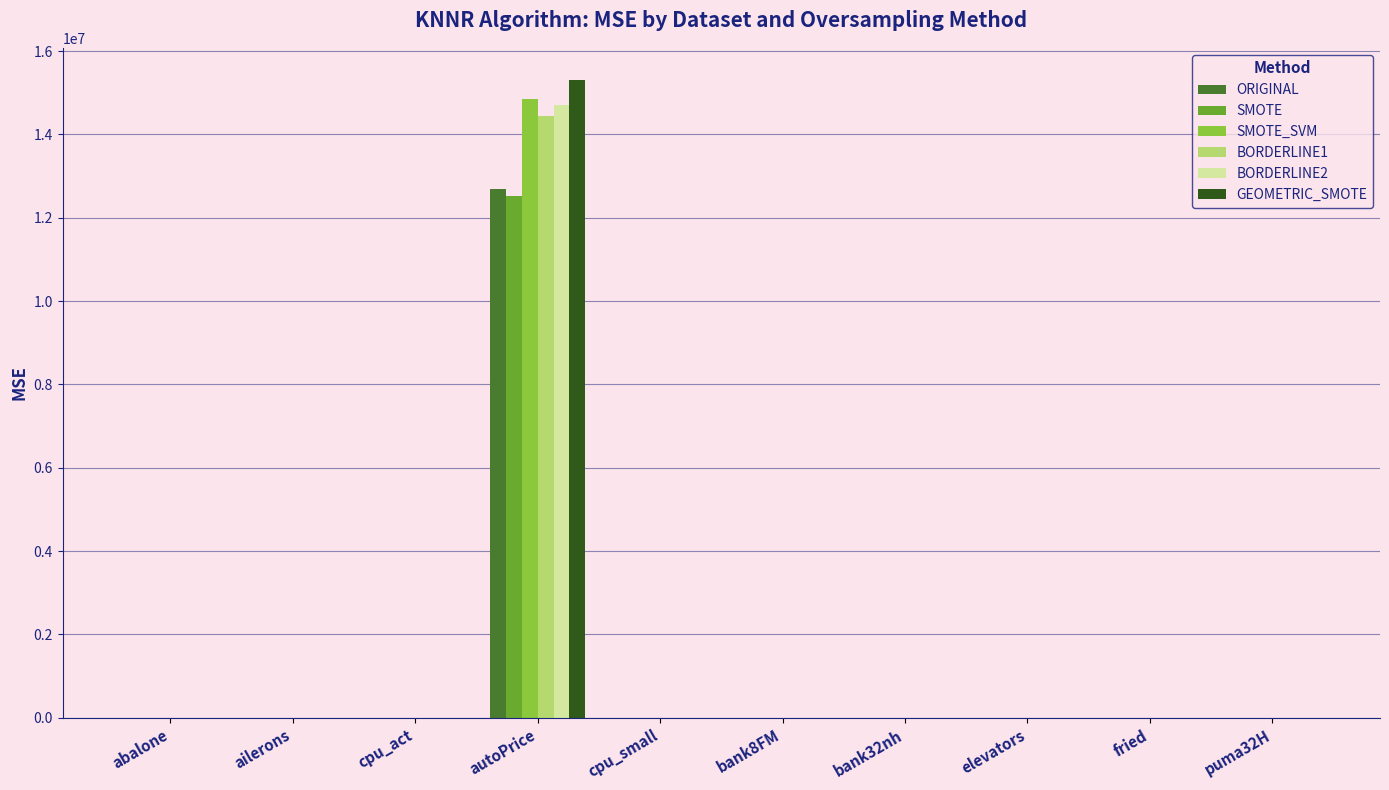

Which series has the largest range (max minus min)?

GEOMETRIC_SMOTE